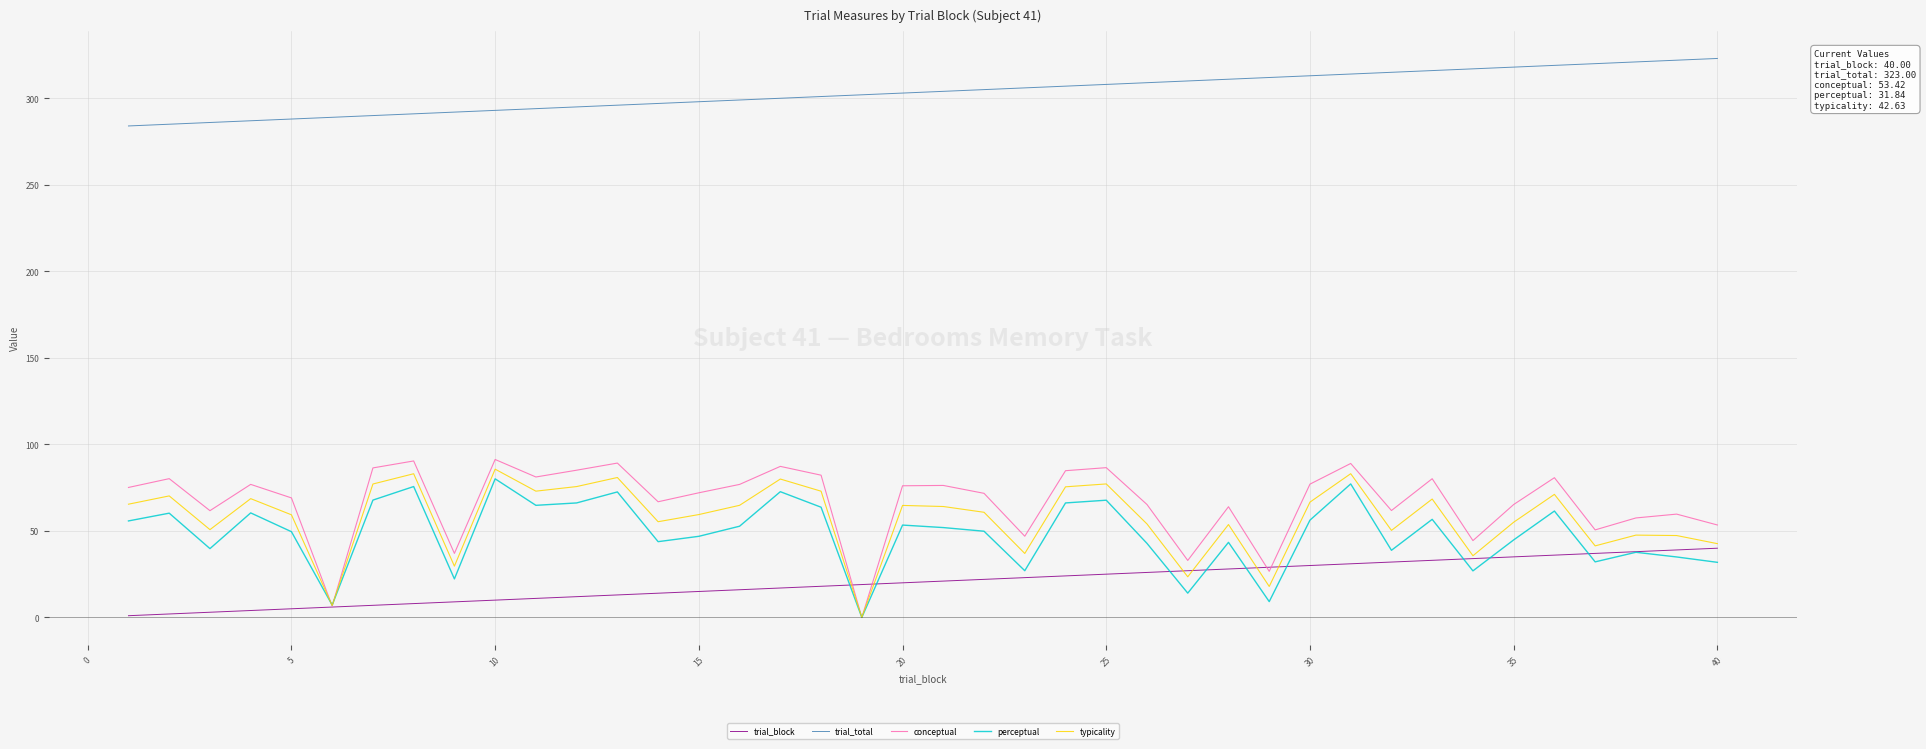

True or false: trial_total and trial_block intersect in this chart.

False